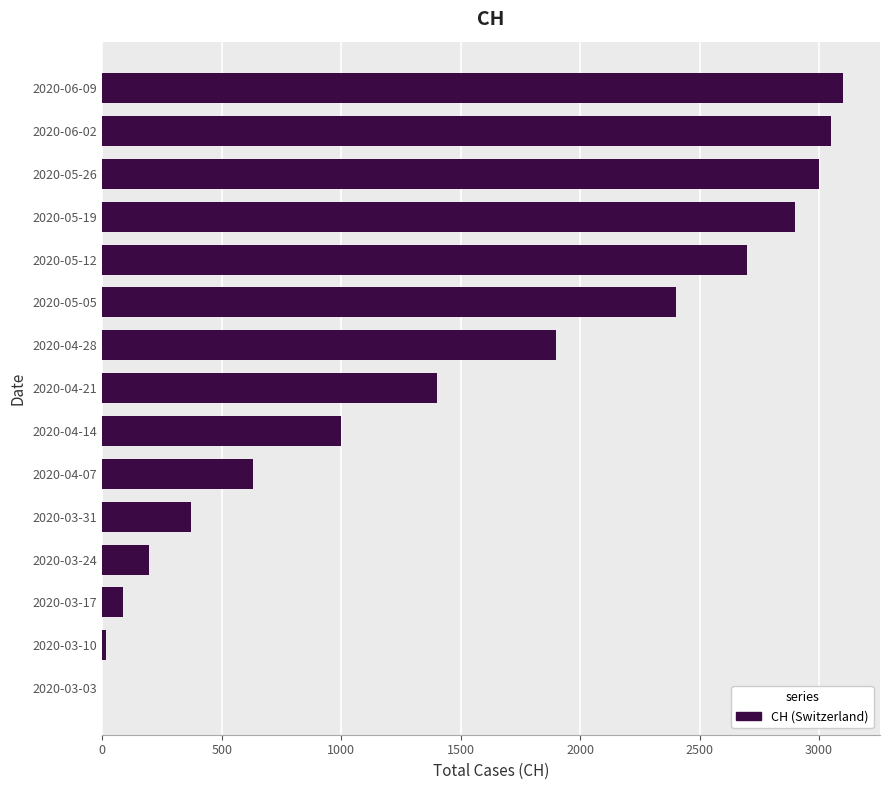

At which label is the value closest to 1550?

2020-04-21